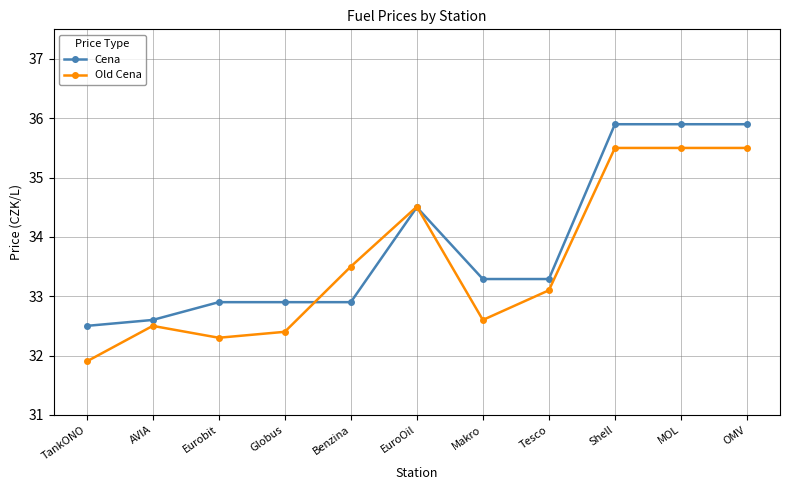

Is this an area chart (filled region under the line)?

No